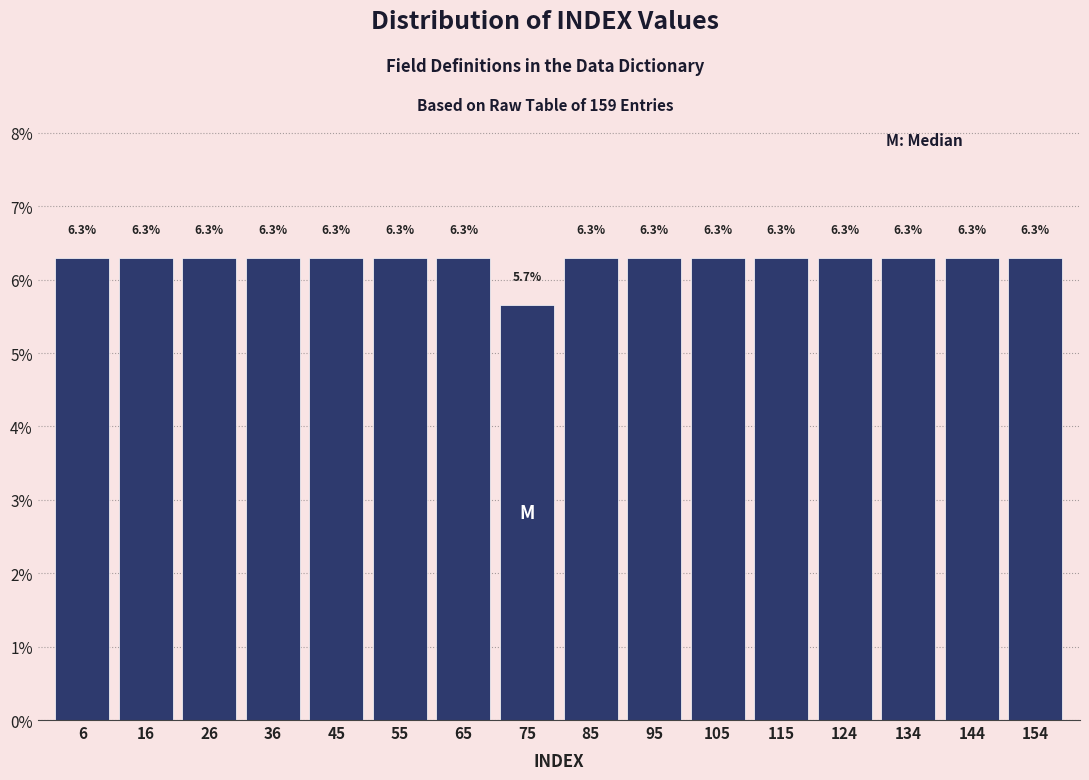

Reading left to right, transcribe this chart: for each bar, give the range it covers on the x-axis and its height. The bar edges are not printed on the chart, so give them approximately, as read against the axis.

1 to 11: 6.3
11 to 21: 6.3
21 to 31: 6.3
31 to 41: 6.3
41 to 50: 6.3
50 to 60: 6.3
60 to 70: 6.3
70 to 80: 5.7
80 to 90: 6.3
90 to 100: 6.3
100 to 110: 6.3
110 to 120: 6.3
120 to 129: 6.3
129 to 139: 6.3
139 to 149: 6.3
149 to 159: 6.3